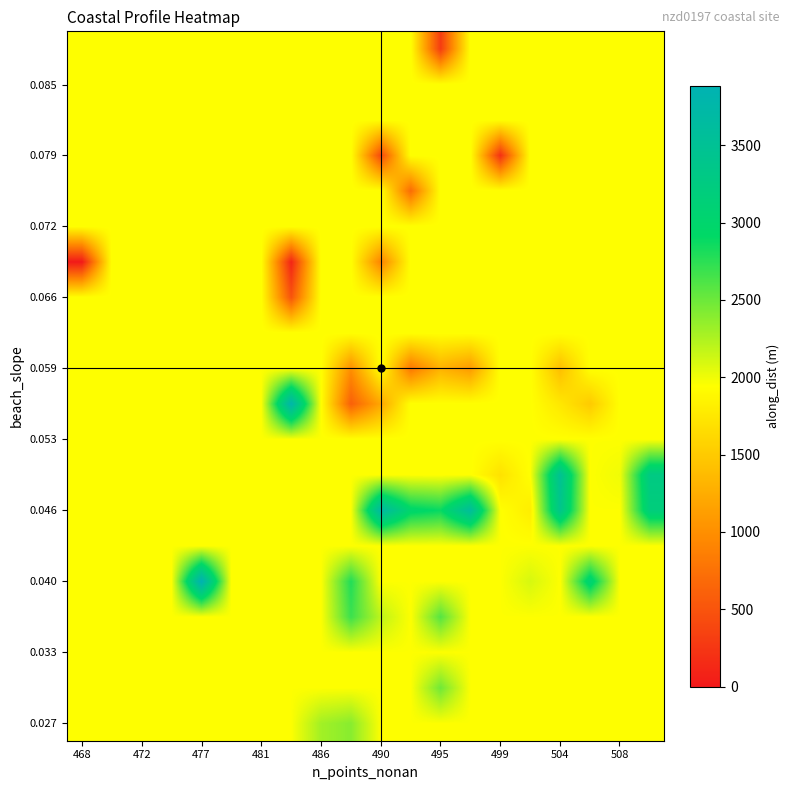

At how many categories does at least one series exceed 3477?

5